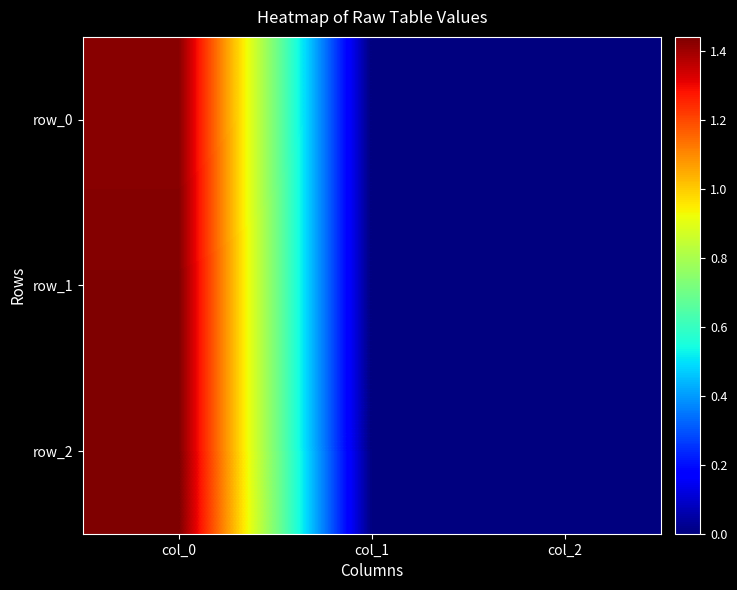

Count the row_1 values in the range 0 to 1436201401.

3